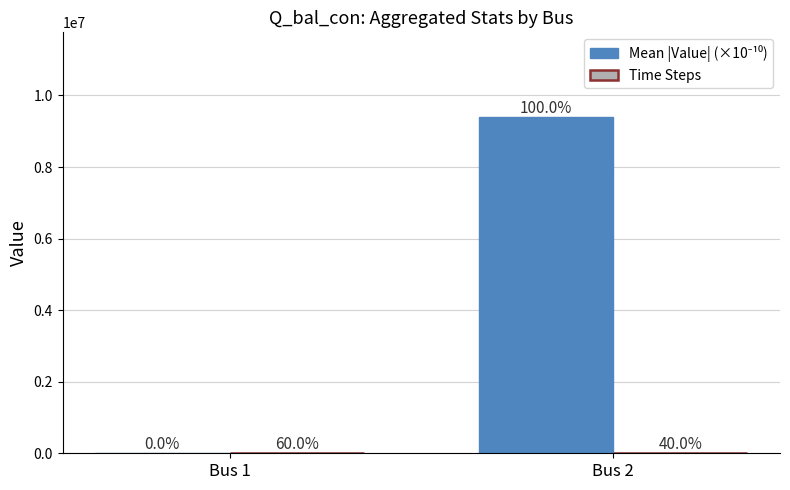

Where is Mean |Value| (×10⁻¹⁰) nearest to the value 4705924?

Bus 1